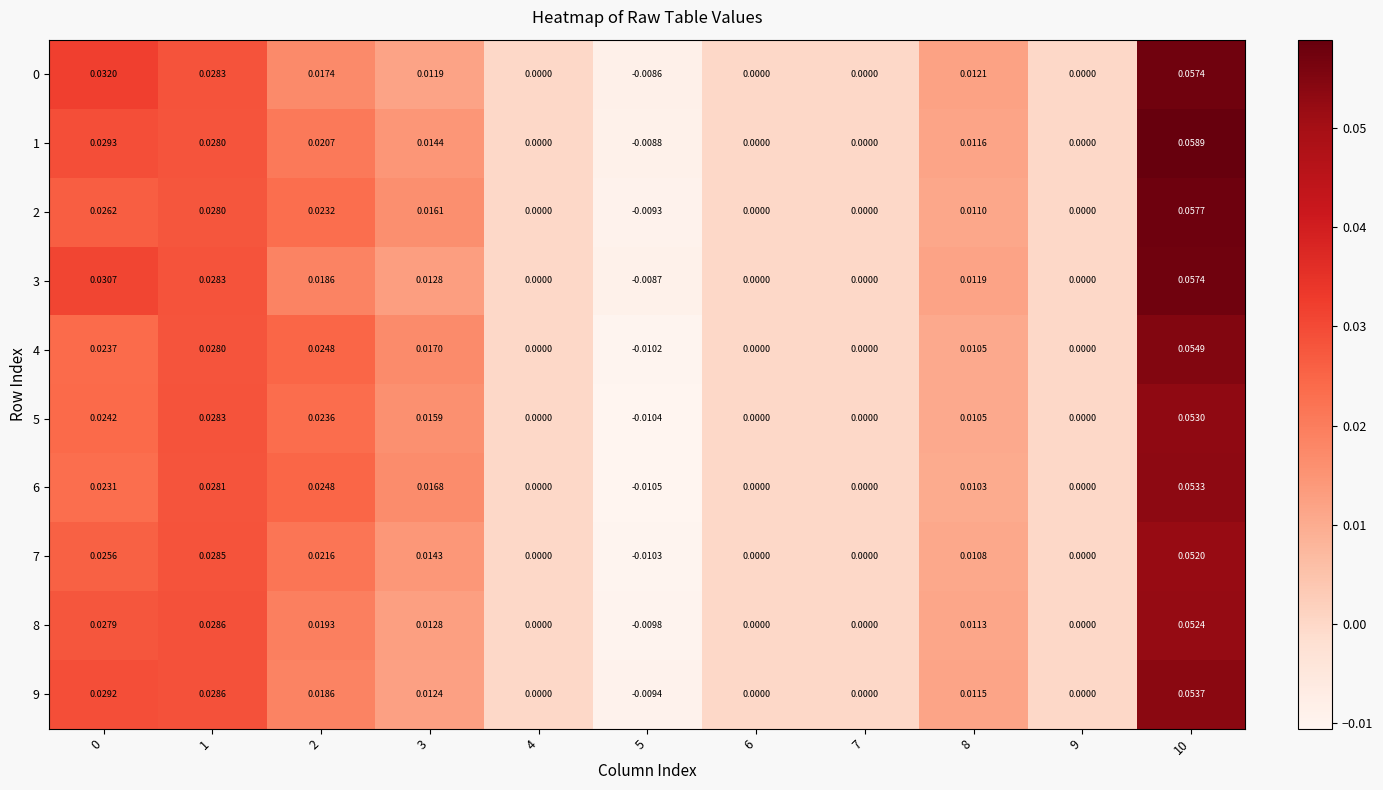

At which category is the sum across all series the highest?

10